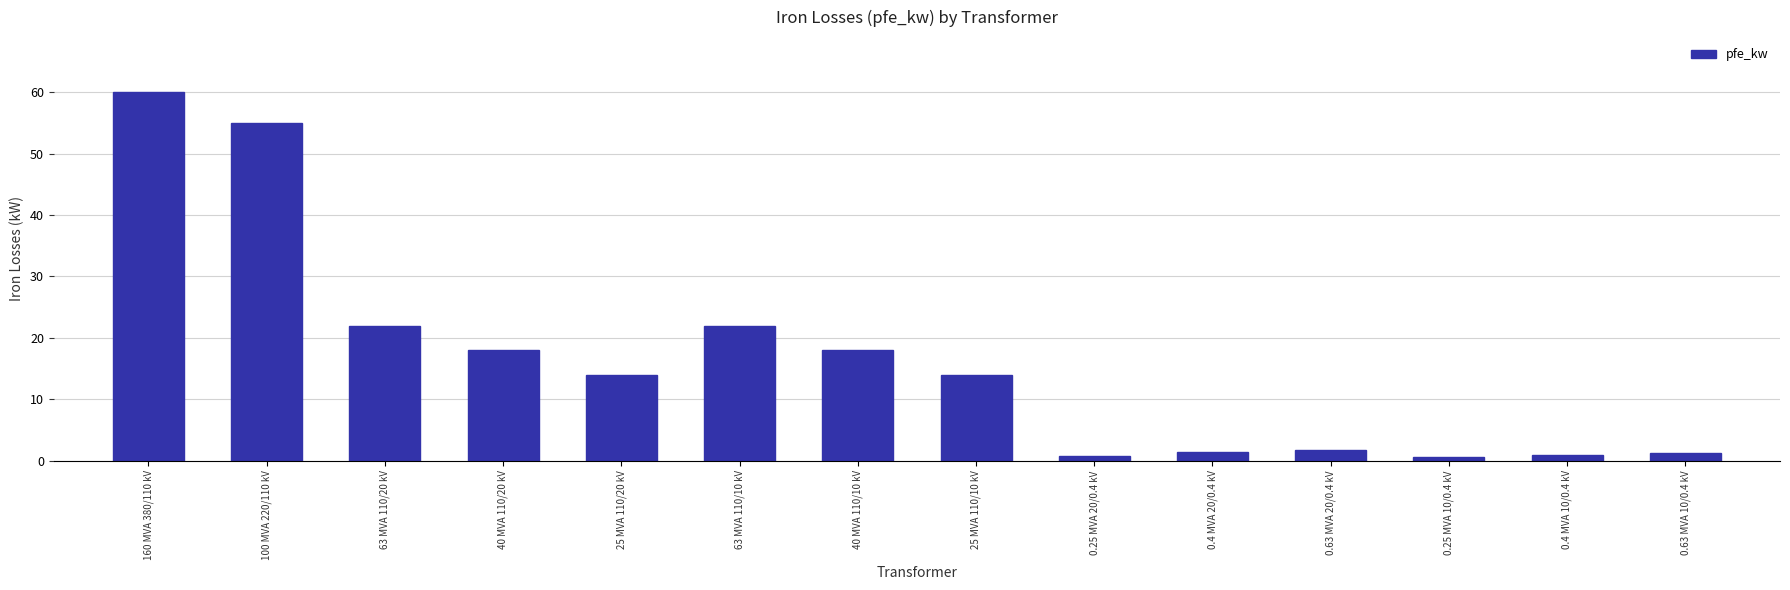

What is the label of the 12th bar from the right?

63 MVA 110/20 kV